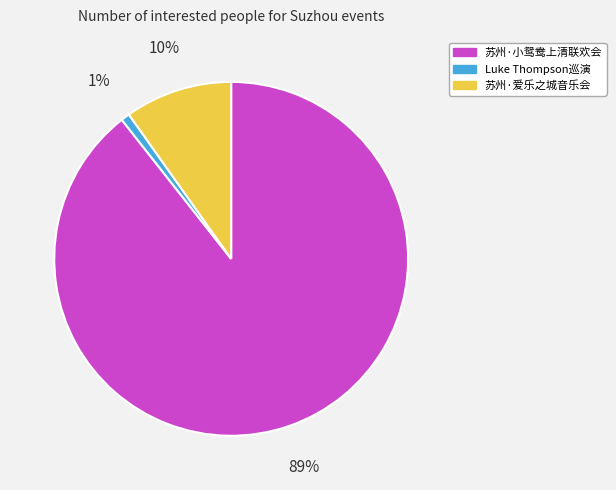

Is there any slice that represents more than half of the pie?

Yes